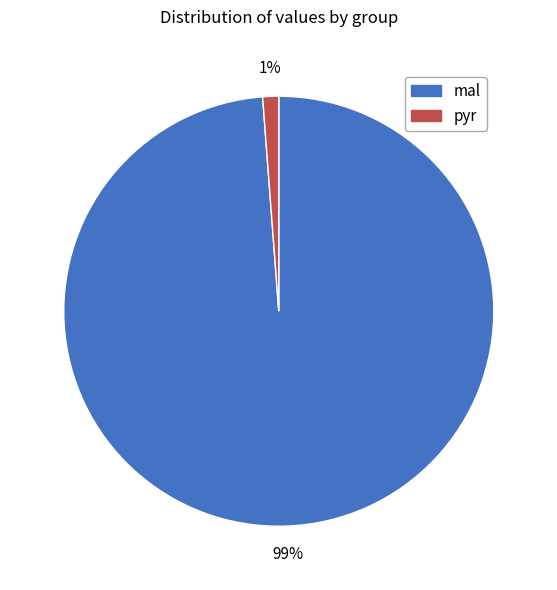

How many slices are in this pie chart?

2